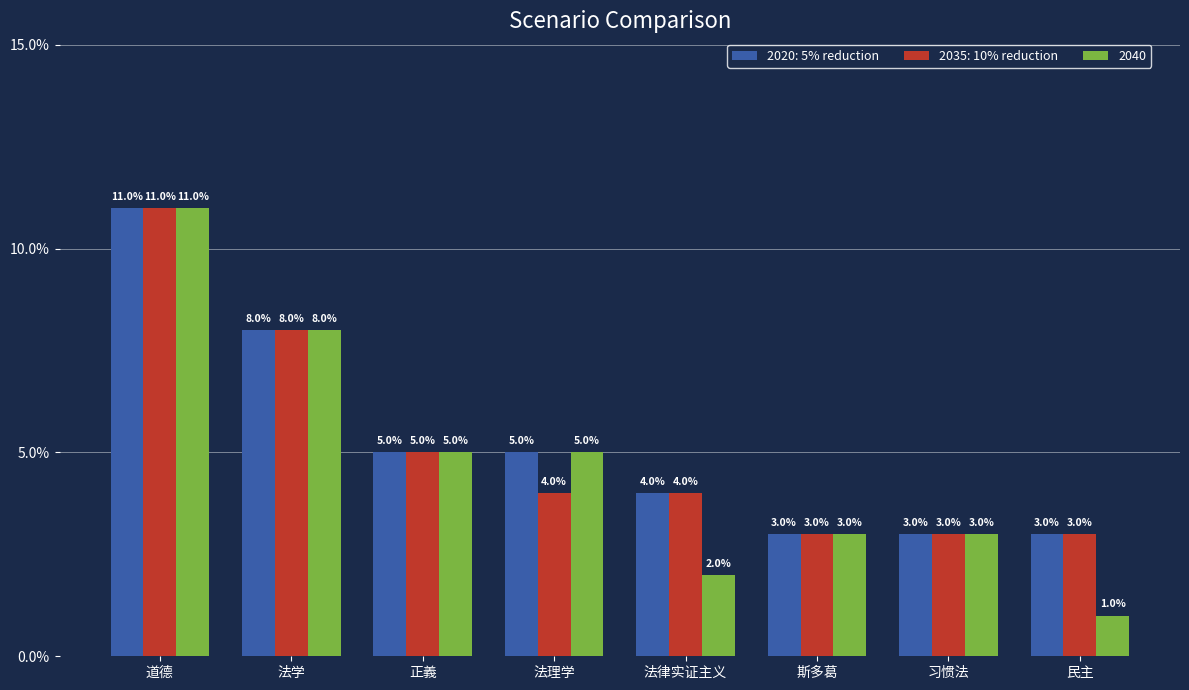

At how many categories does at least one series exceed 6?

2